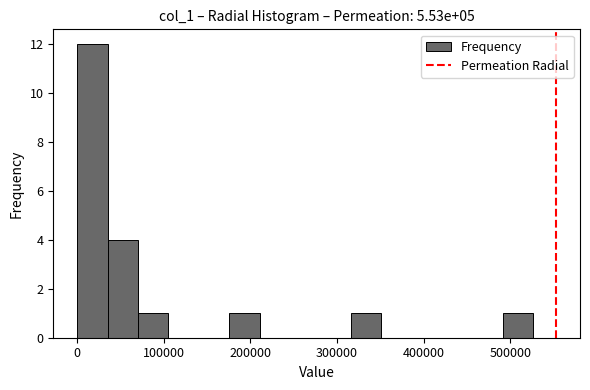

Read against the x-axis, roughly where is the centre of the tallest bar?

20000